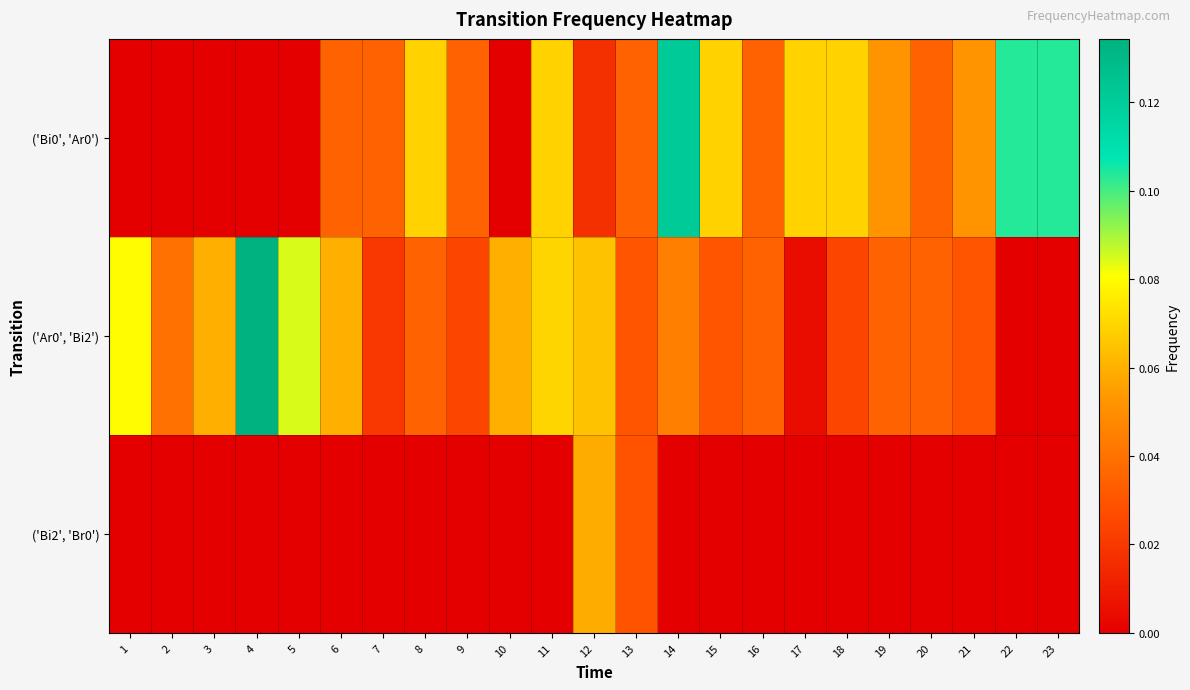

Reading right to left, extract all data points from this chart.

('Bi0', 'Ar0'): 23=0.1	22=0.1	21=0.1	20=0.0	19=0.1	18=0.1	17=0.1	16=0.0	15=0.1	14=0.1	13=0.0	12=0.0	11=0.1	10=0.0	9=0.0	8=0.1	7=0.0	6=0.0	5=0.0	4=0.0	3=0.0	2=0.0	1=0.0
('Ar0', 'Bi2'): 23=0.0	22=0.0	21=0.0	20=0.0	19=0.0	18=0.0	17=0.0	16=0.0	15=0.0	14=0.0	13=0.0	12=0.1	11=0.1	10=0.1	9=0.0	8=0.0	7=0.0	6=0.1	5=0.1	4=0.1	3=0.1	2=0.0	1=0.1
('Bi2', 'Br0'): 23=0.0	22=0.0	21=0.0	20=0.0	19=0.0	18=0.0	17=0.0	16=0.0	15=0.0	14=0.0	13=0.0	12=0.1	11=0.0	10=0.0	9=0.0	8=0.0	7=0.0	6=0.0	5=0.0	4=0.0	3=0.0	2=0.0	1=0.0